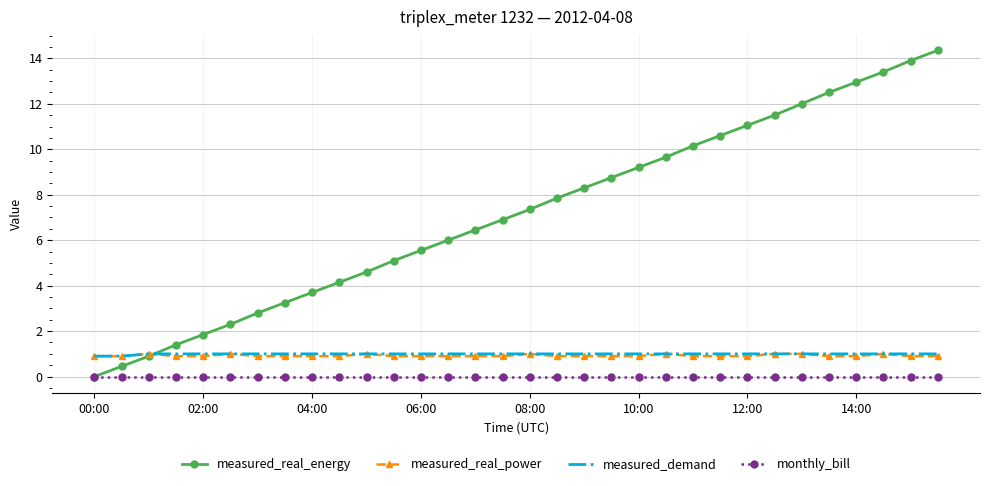

Which series has the widest spread of values?

measured_real_energy